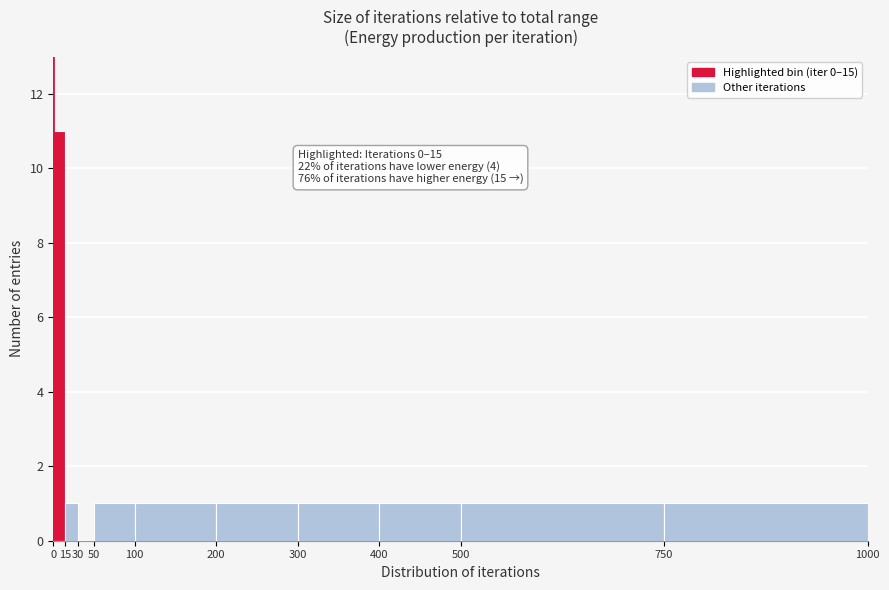

Which range on the x-axis has the tallest bar?

0 to 15